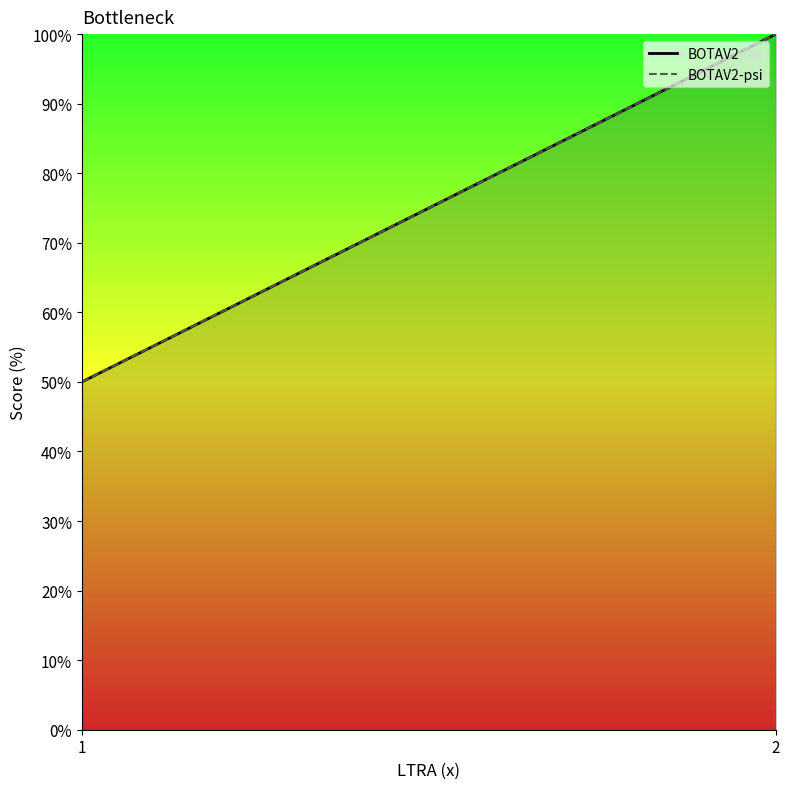

At which label is BOTAV2 closest to 75?

1